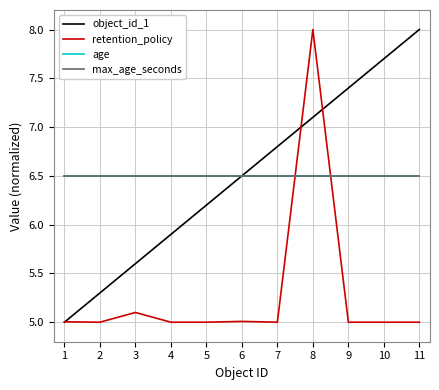

The retention_policy series shows 5.0 at 4. True or false?

True